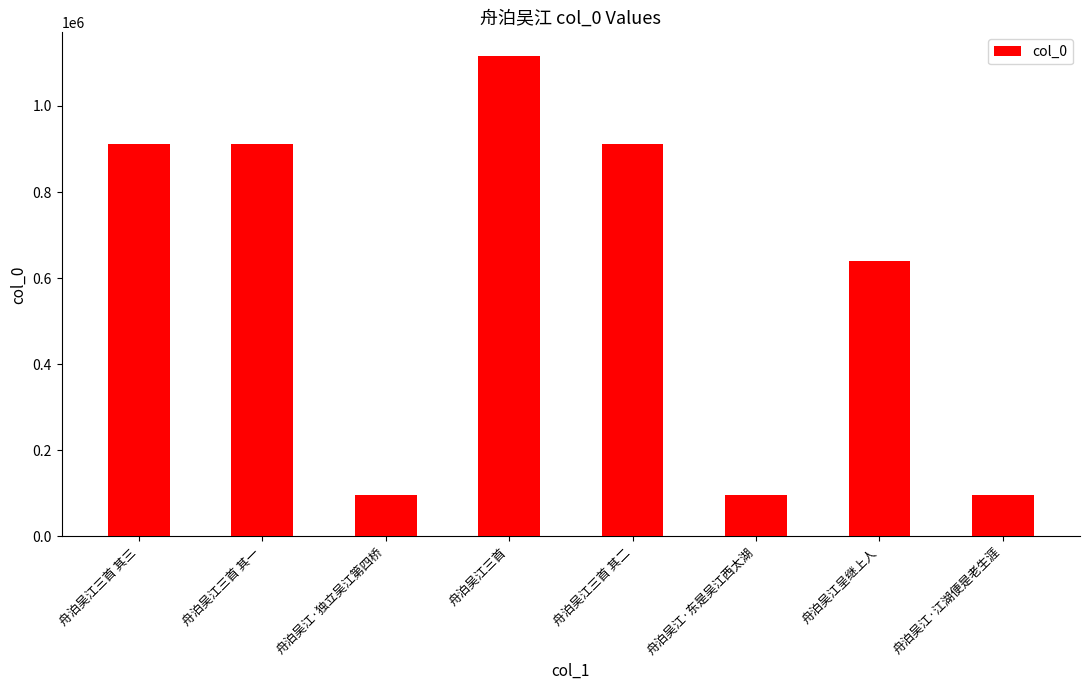

What is the smallest value displayed?

94941